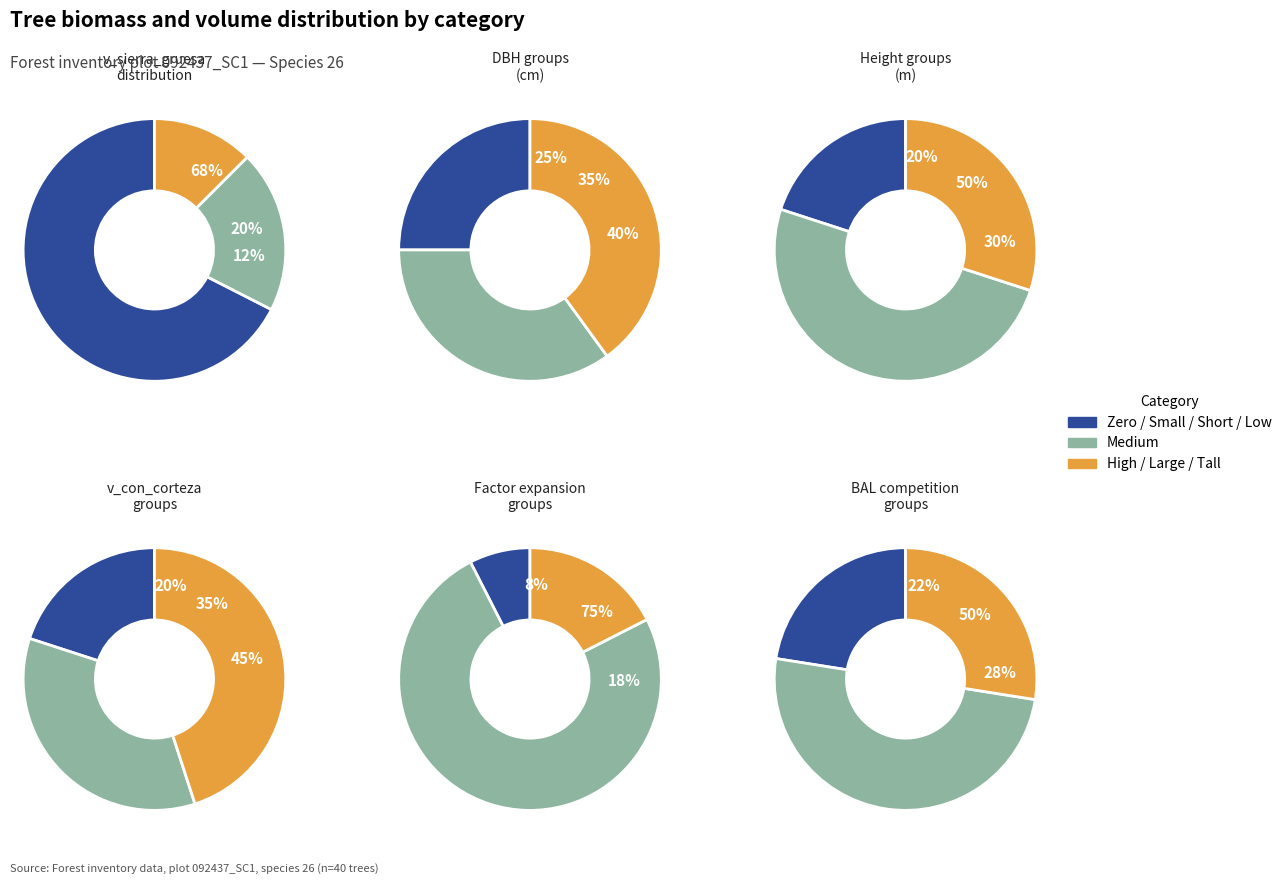

The 39 slice represents 1% of the pie. True or false?

False